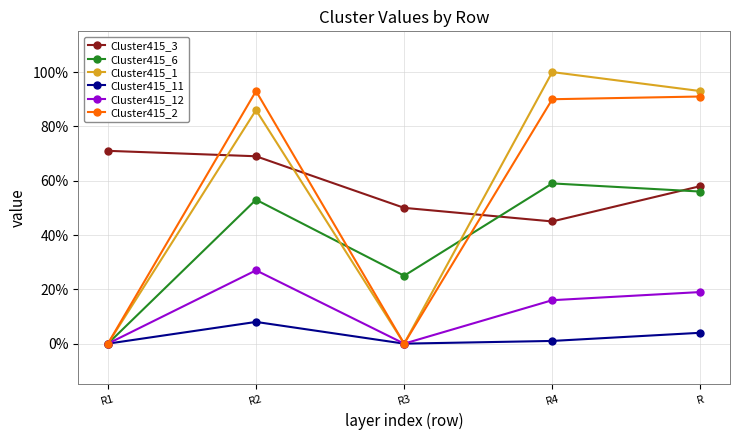

Between R1 and R3, which series saw the biggest shift?

Cluster415_6